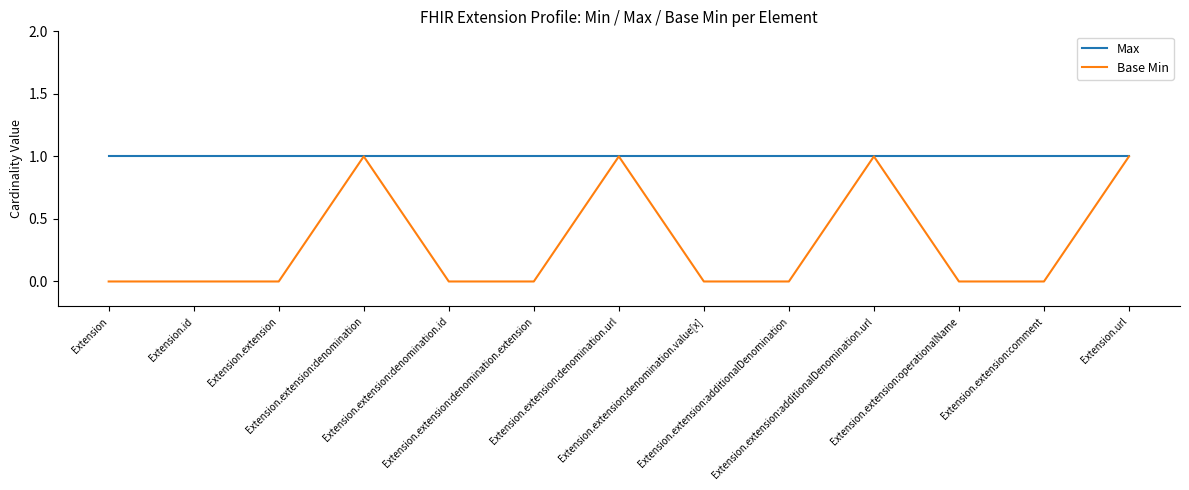

How many lines are shown in the chart?

2